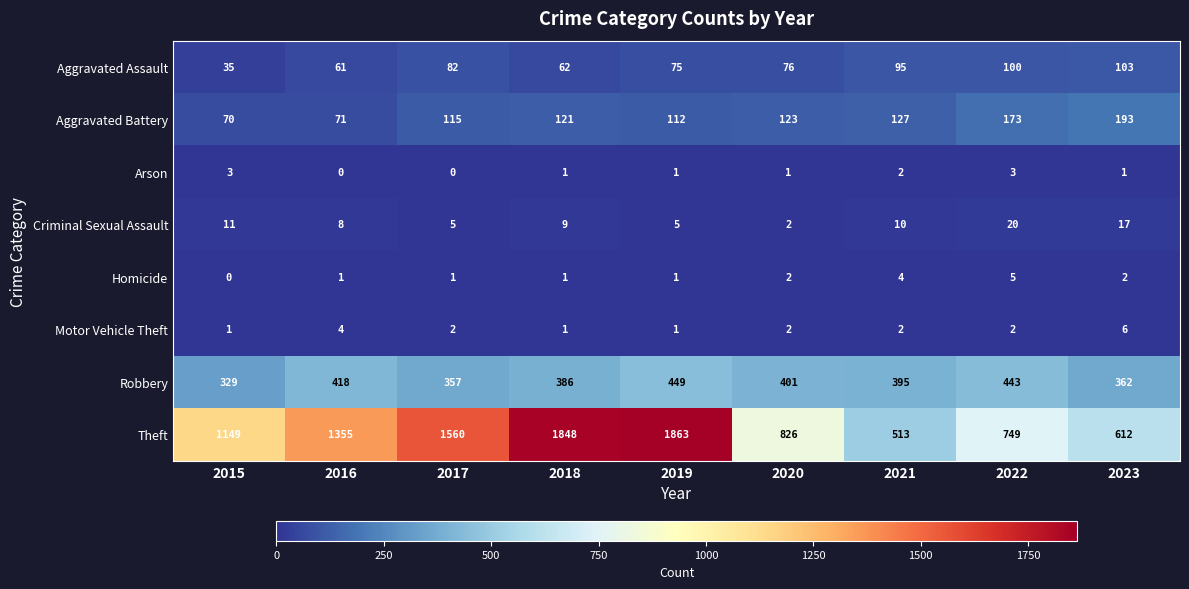

At how many categories does at least one series exceed 1412?

3